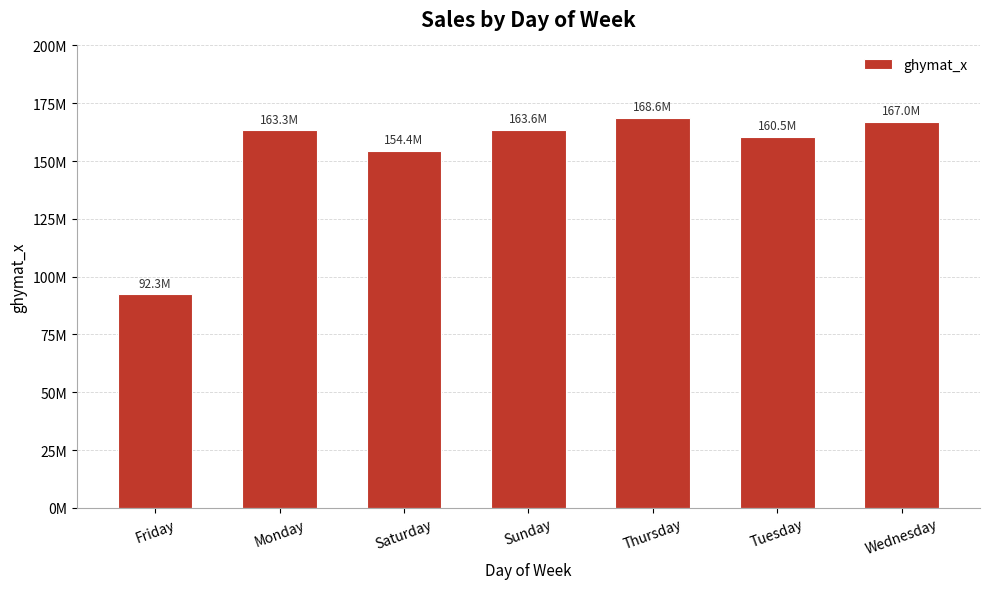

Which category has the lowest value across all series?

Friday